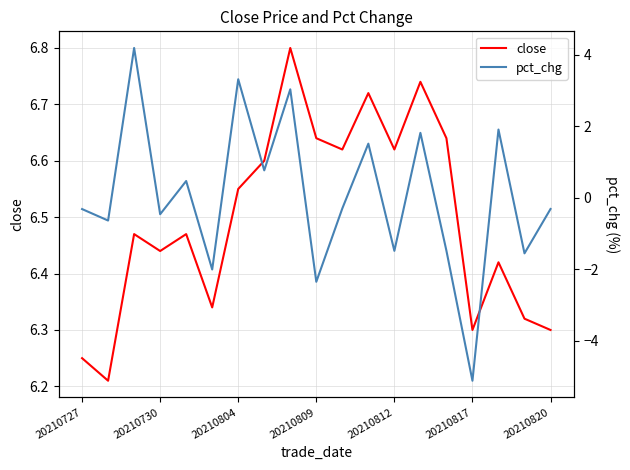

What is the maximum value shown in the chart?

6.8